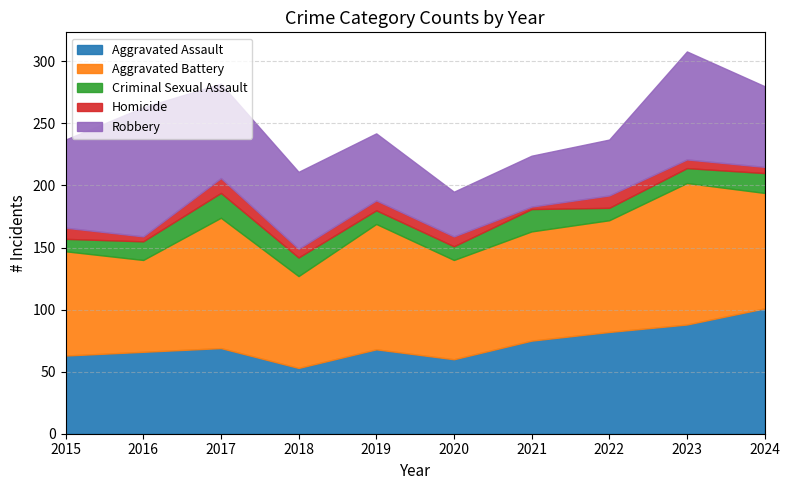

At which label does Aggravated Assault reach its peak?

2024